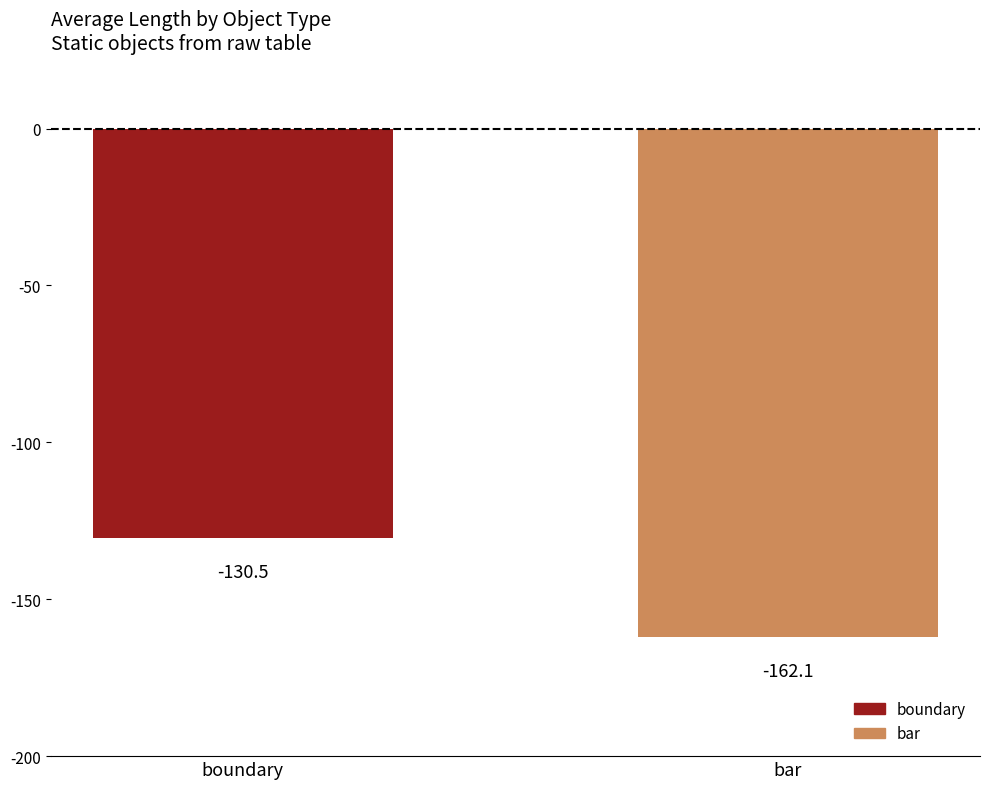

How many series are shown in this chart?

1